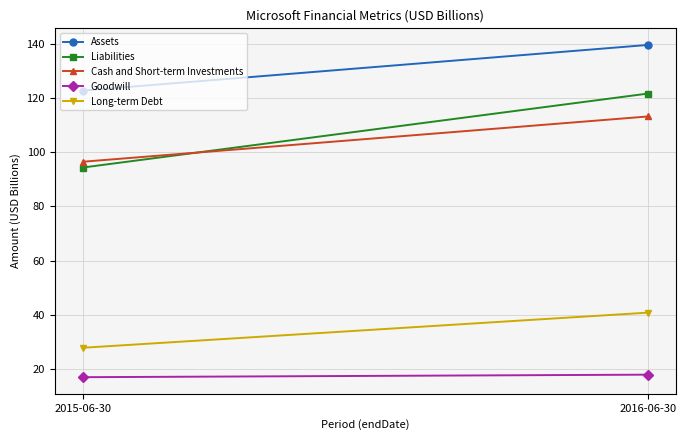

What is the value of the Long-term Debt point at the 2nd from the left?

40.8